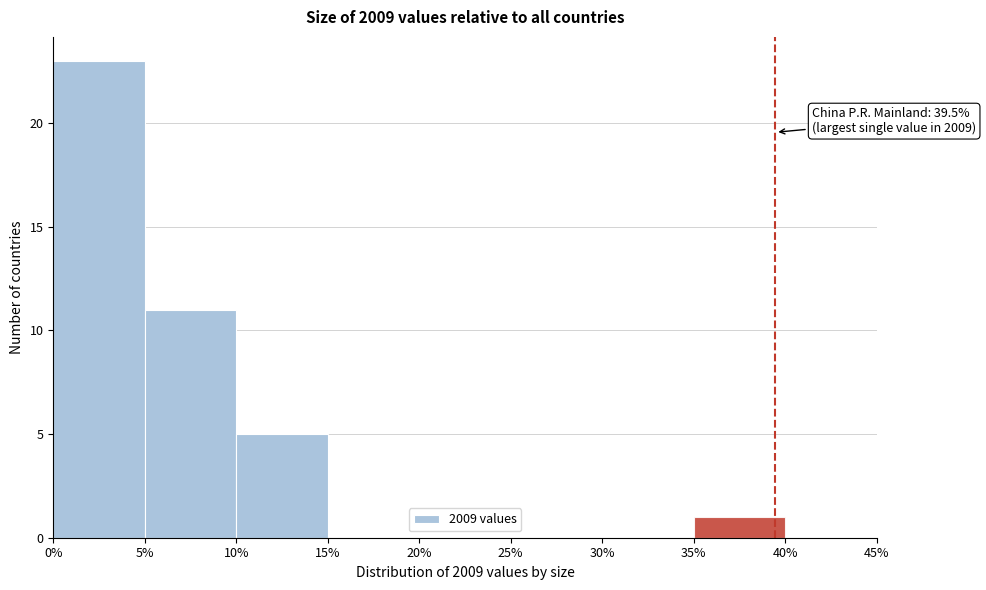

Which range on the x-axis has the tallest bar?

0% to 5%